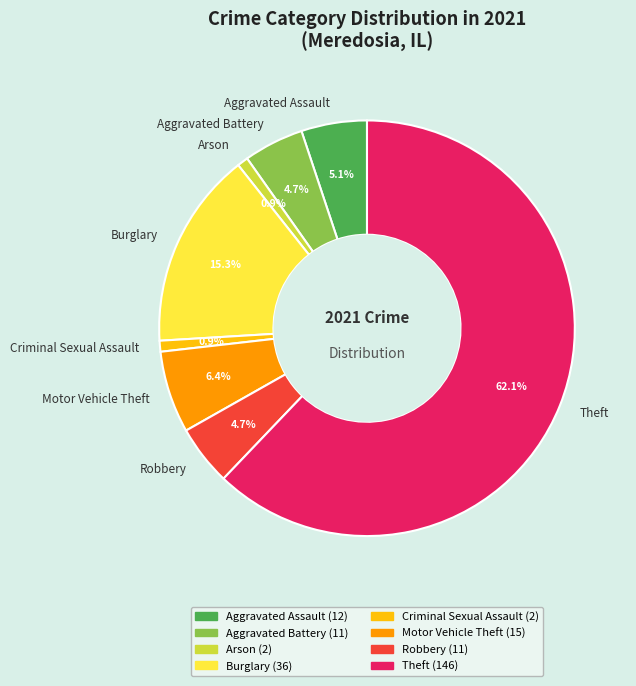

How many segments does this pie chart have?

8